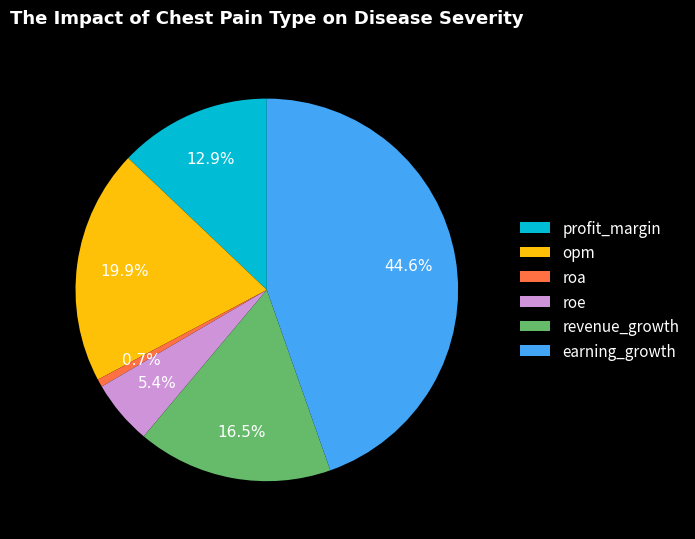

Rank the categories by value from highest to lowest.

earning_growth, opm, revenue_growth, profit_margin, roe, roa